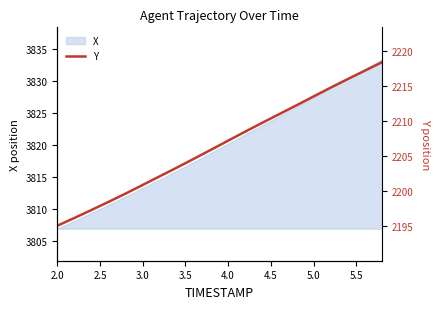

Which category has the lowest value in the X series?

2.0